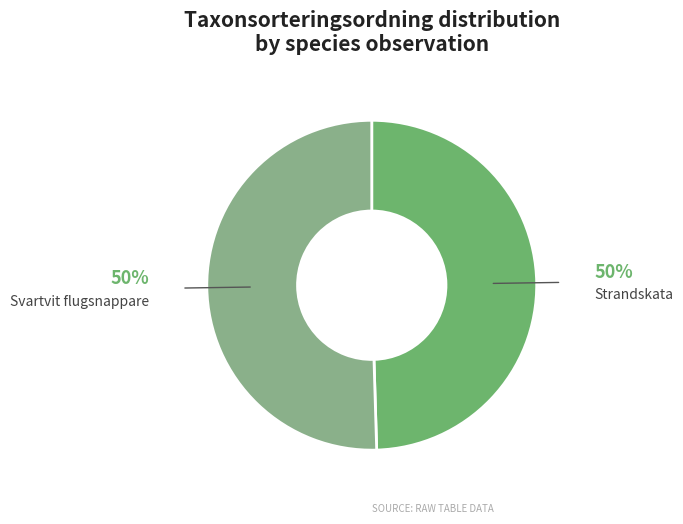

Is there a majority slice in this chart?

Yes